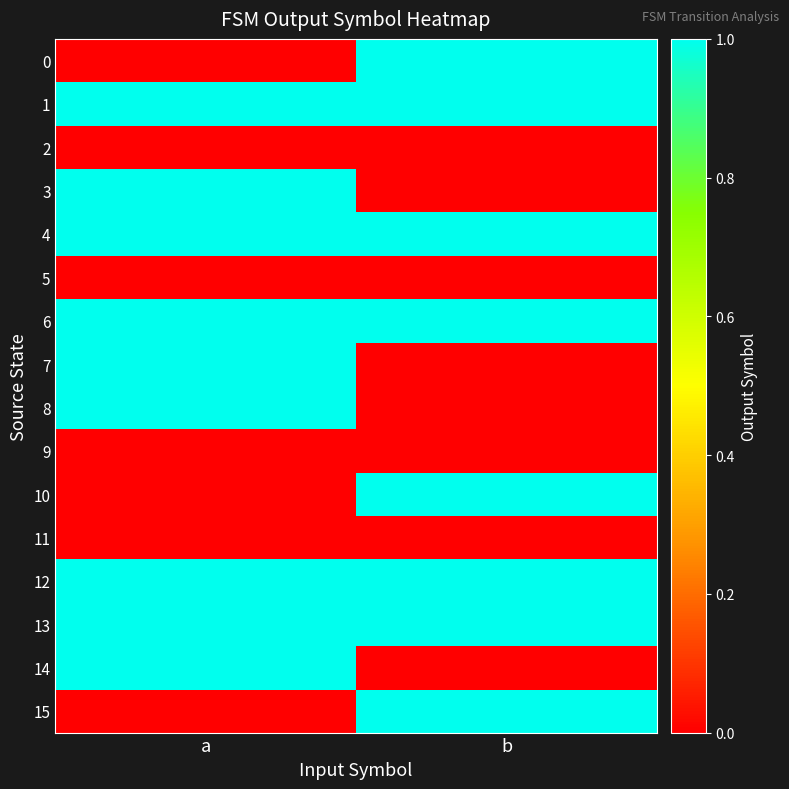

What is the total value across all series at a?

9